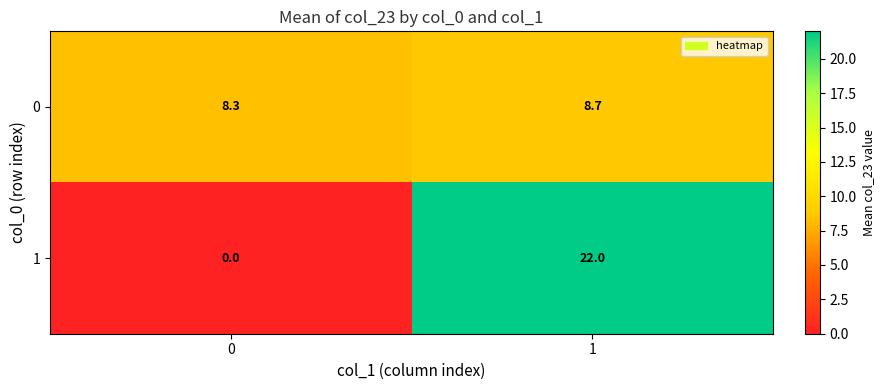

The 1 series shows 9.9 at 0. True or false?

False